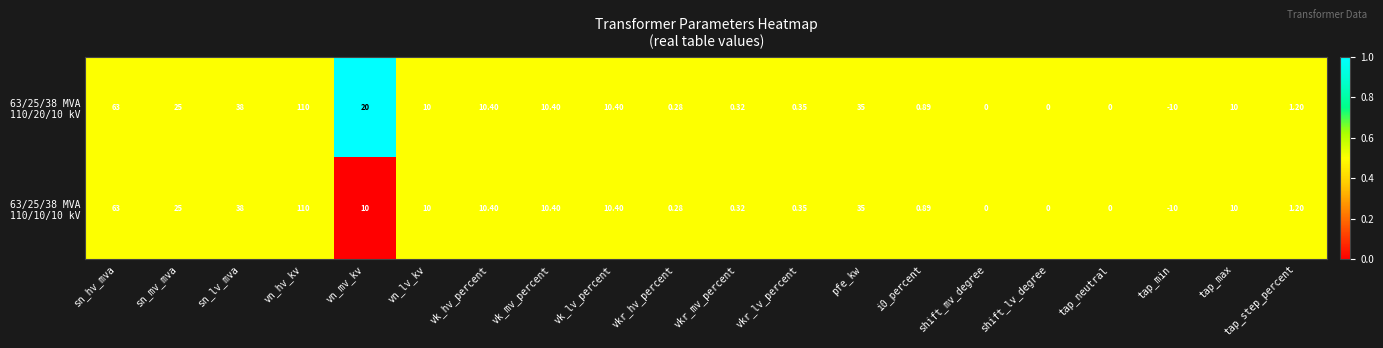

Which label corresponds to the largest value in the chart?

vn_hv_kv